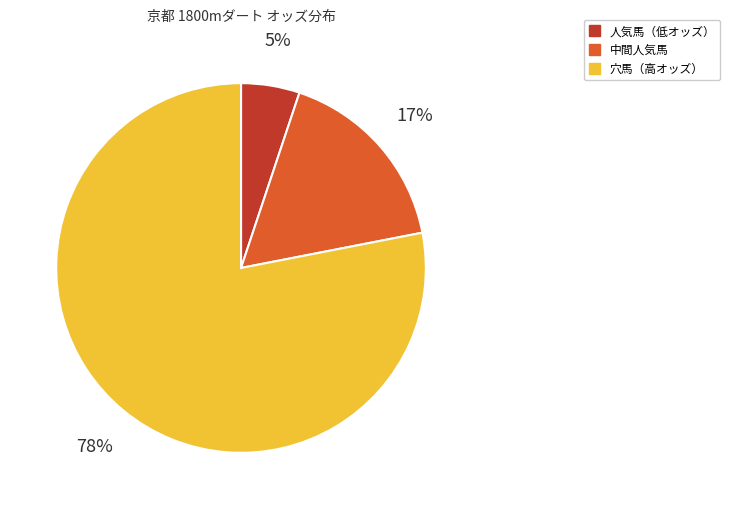

To the nearest percent, what is the difference between the largest and smallest slice percentages?

73%